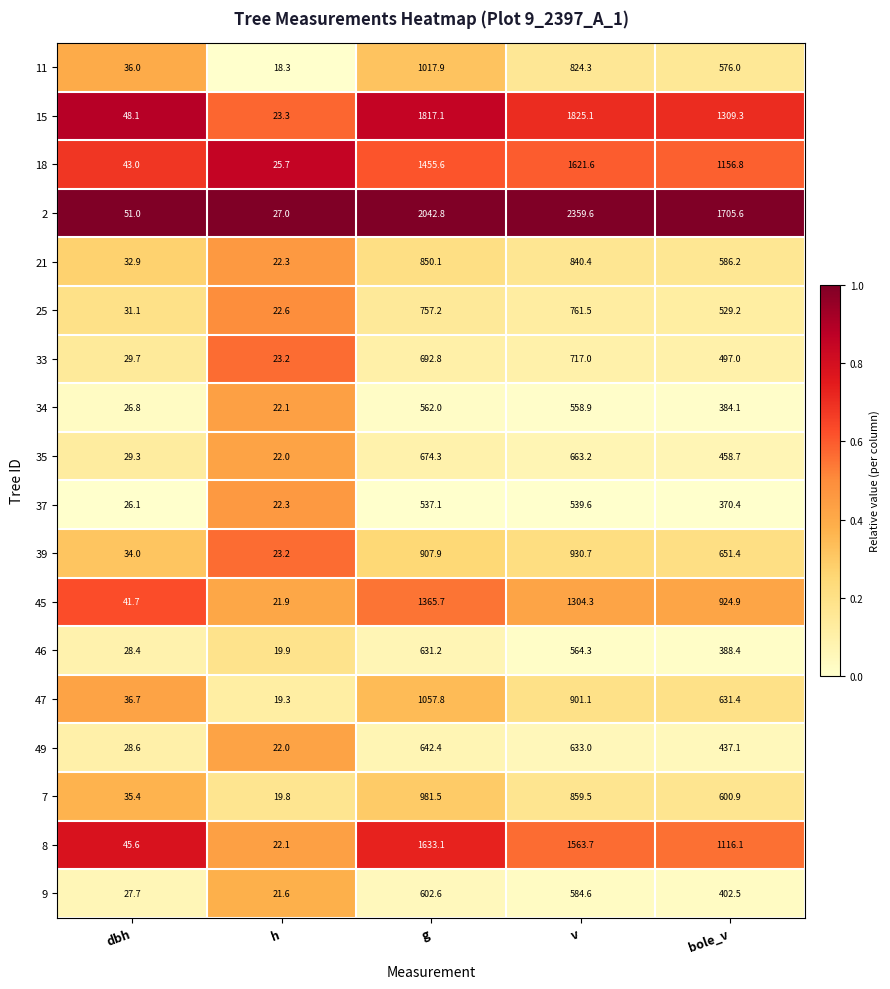

What is the difference between the maximum and minimum values in the 35 series?

652.3